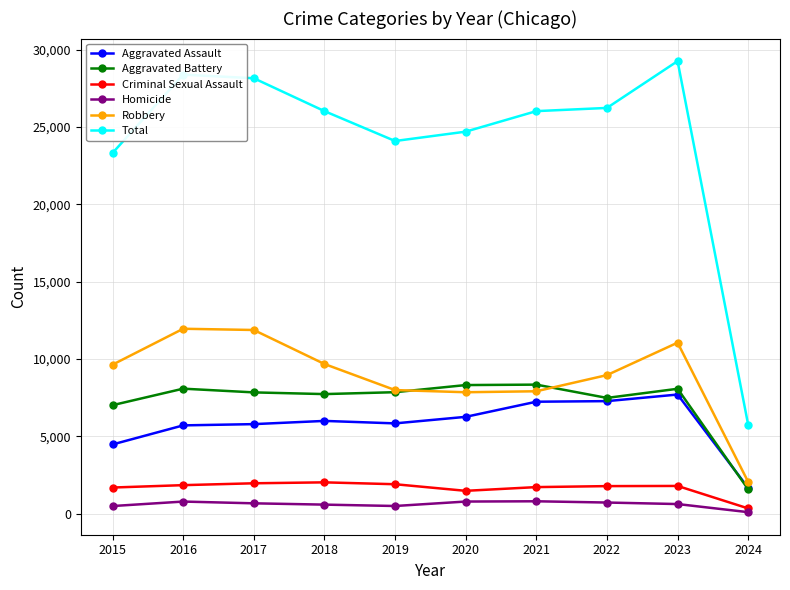

What is the maximum value for Aggravated Battery?

8347